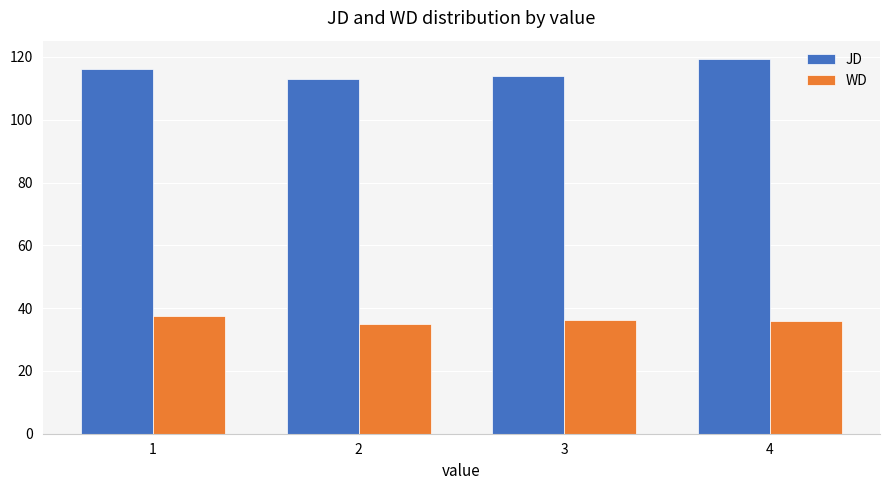

What is the difference between the maximum and minimum values in the JD series?

6.3